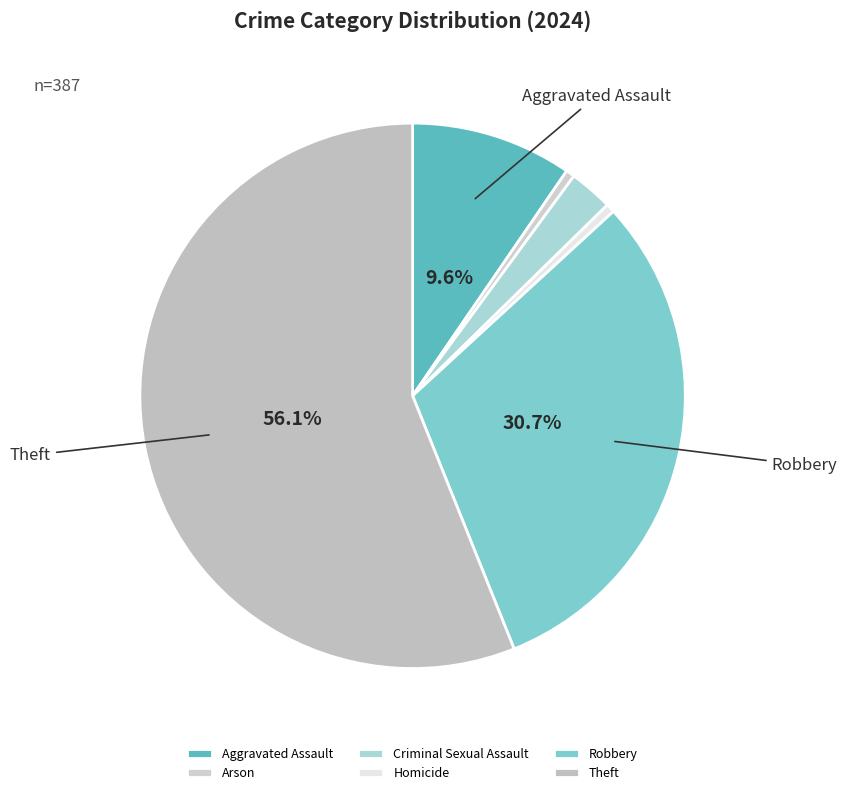

What is the ratio of the value at Theft to the value at Aggravated Assault?

5.9